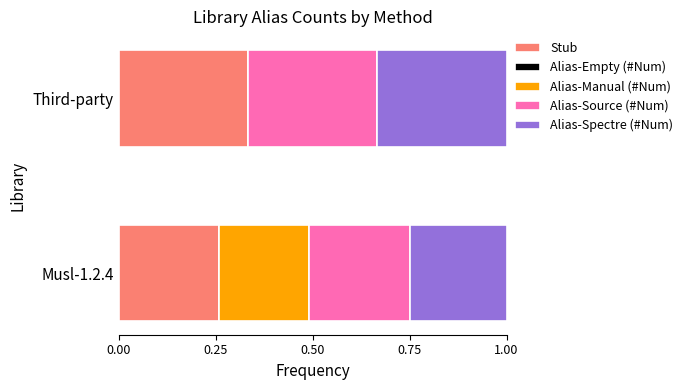

What is the sum of all Stub values?

0.6